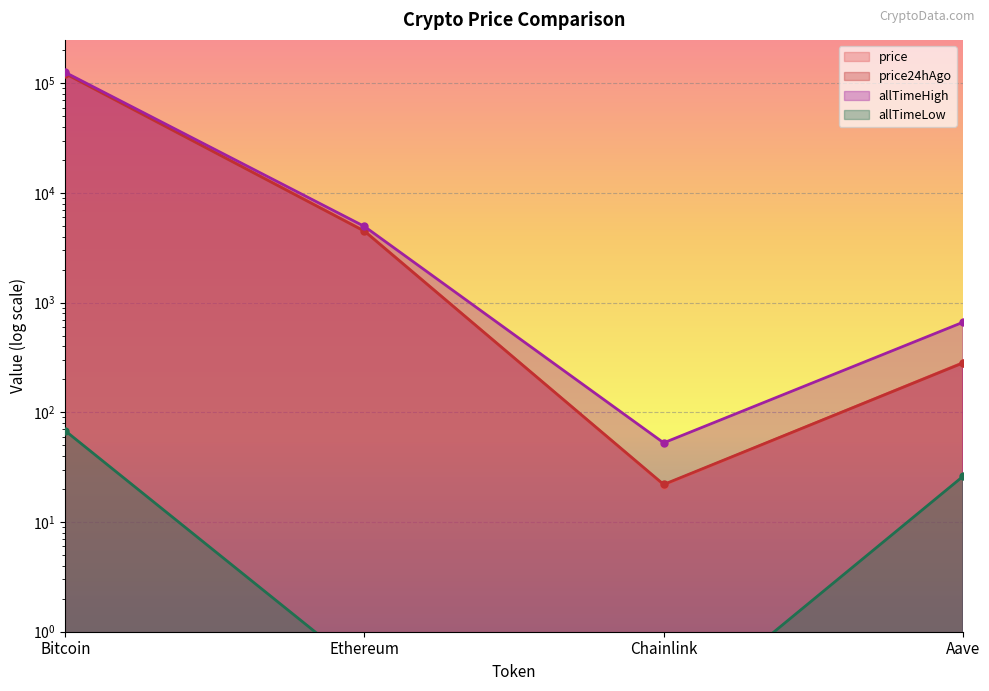

Count the number of categories in the chart.

4